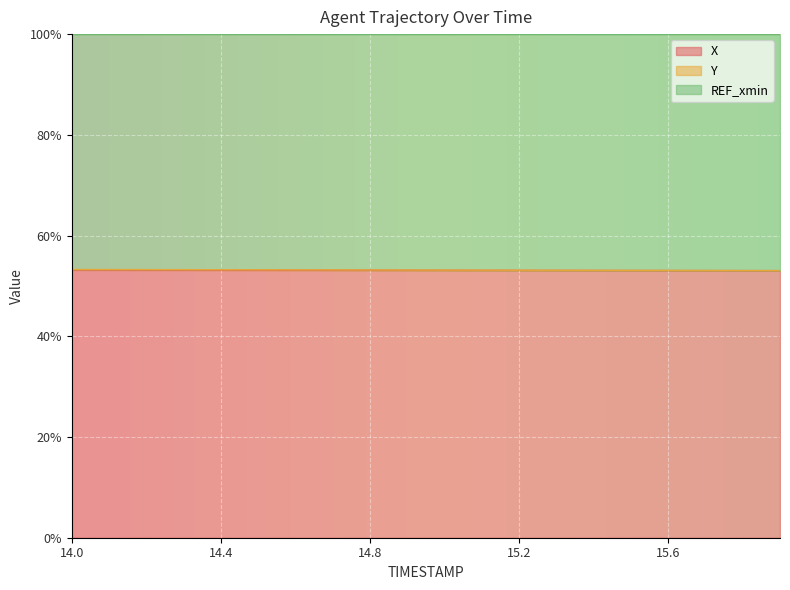

What is the highest value of the X series?

53.2